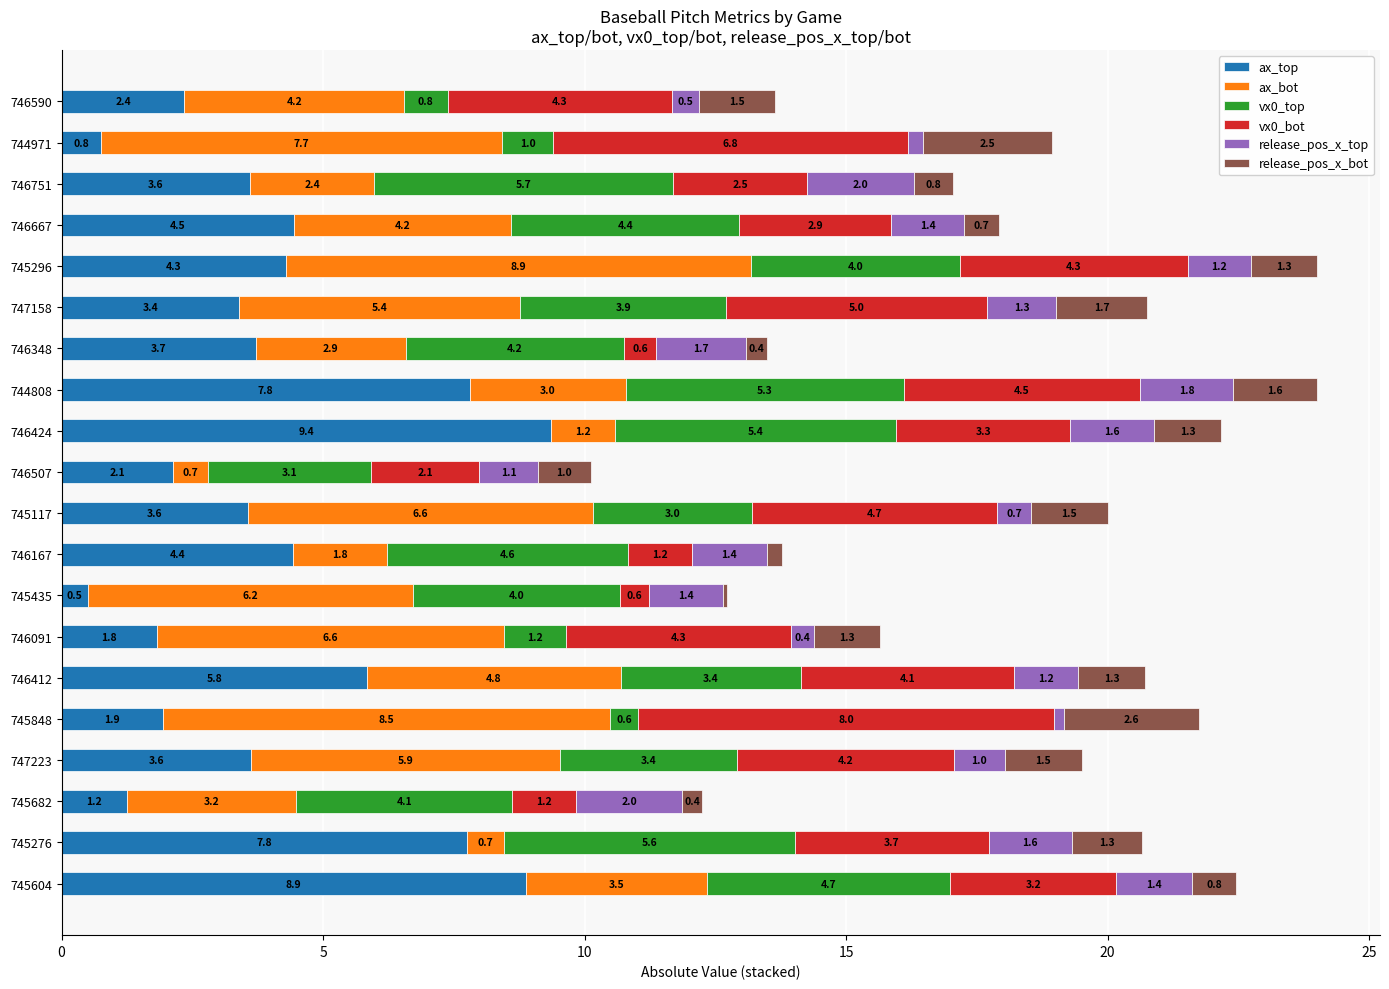

How many data points in ax_top are above 3?

13